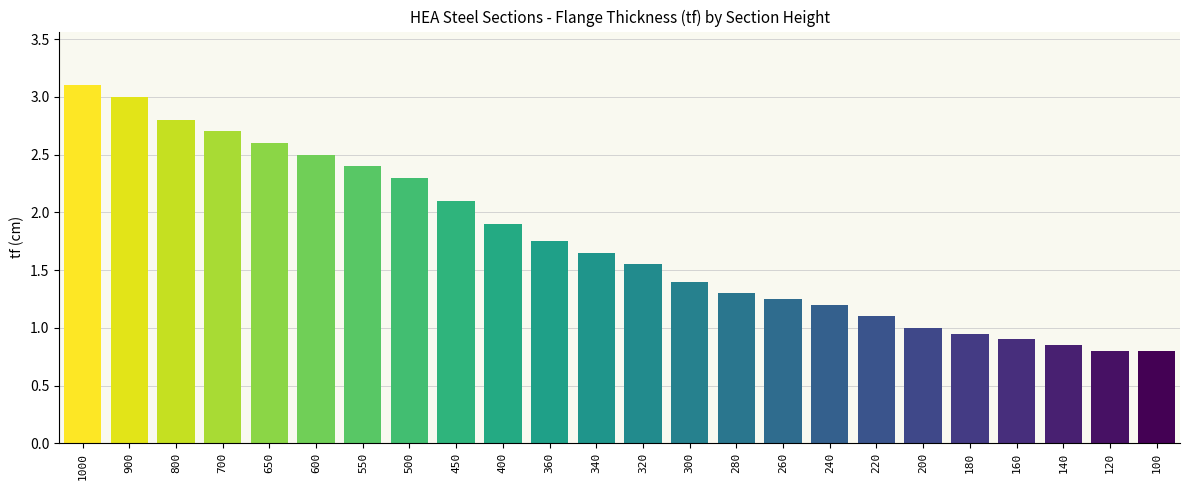

What is the value of the 10th bar from the left?

1.9